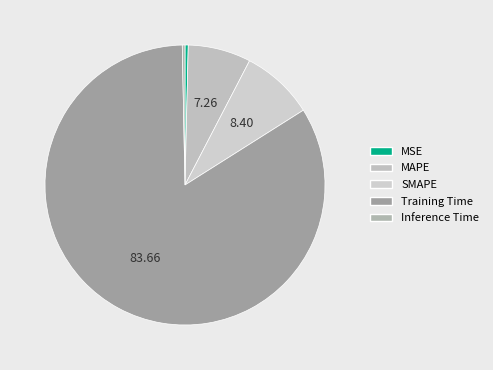

Is it true that MAPE is 1% of the pie?

False